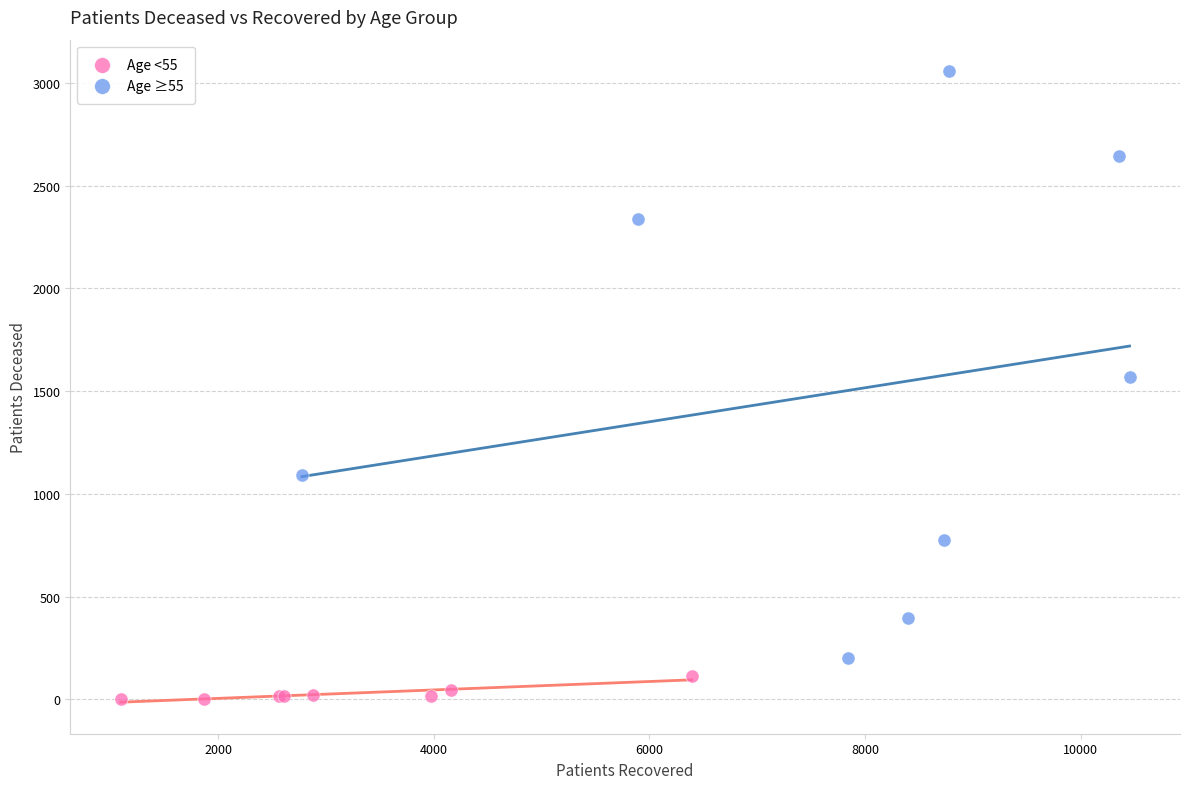

What are all the series names shown in the legend?

Age <55, Age ≥55